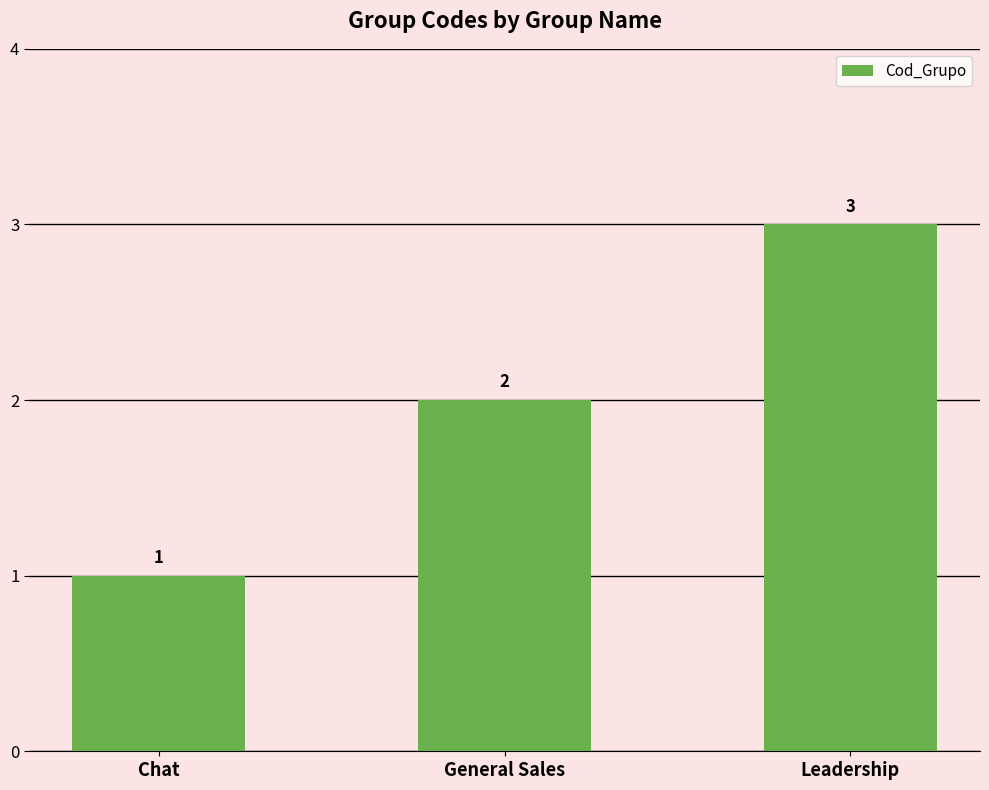

Approximately how many times larger is the value at Leadership compared to General Sales?

1.5